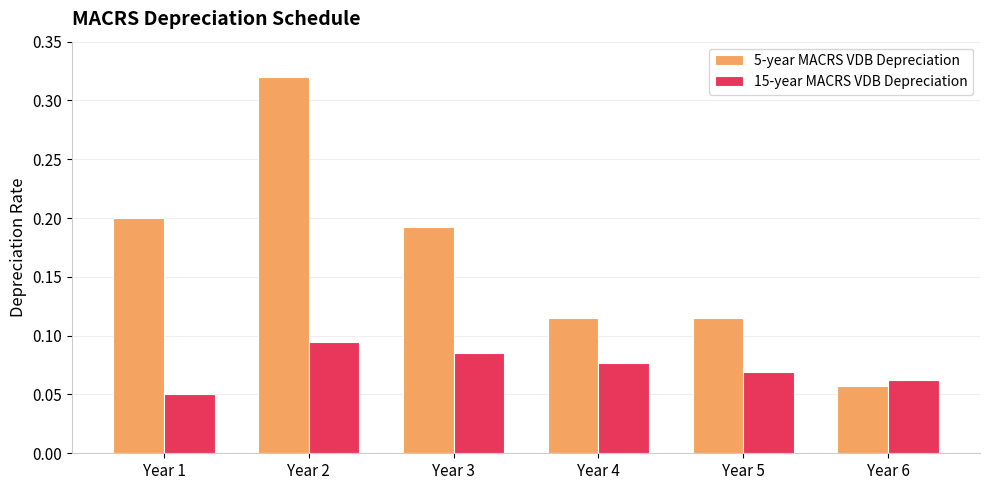

What is the sum of all 5-year MACRS VDB Depreciation values?

1.0